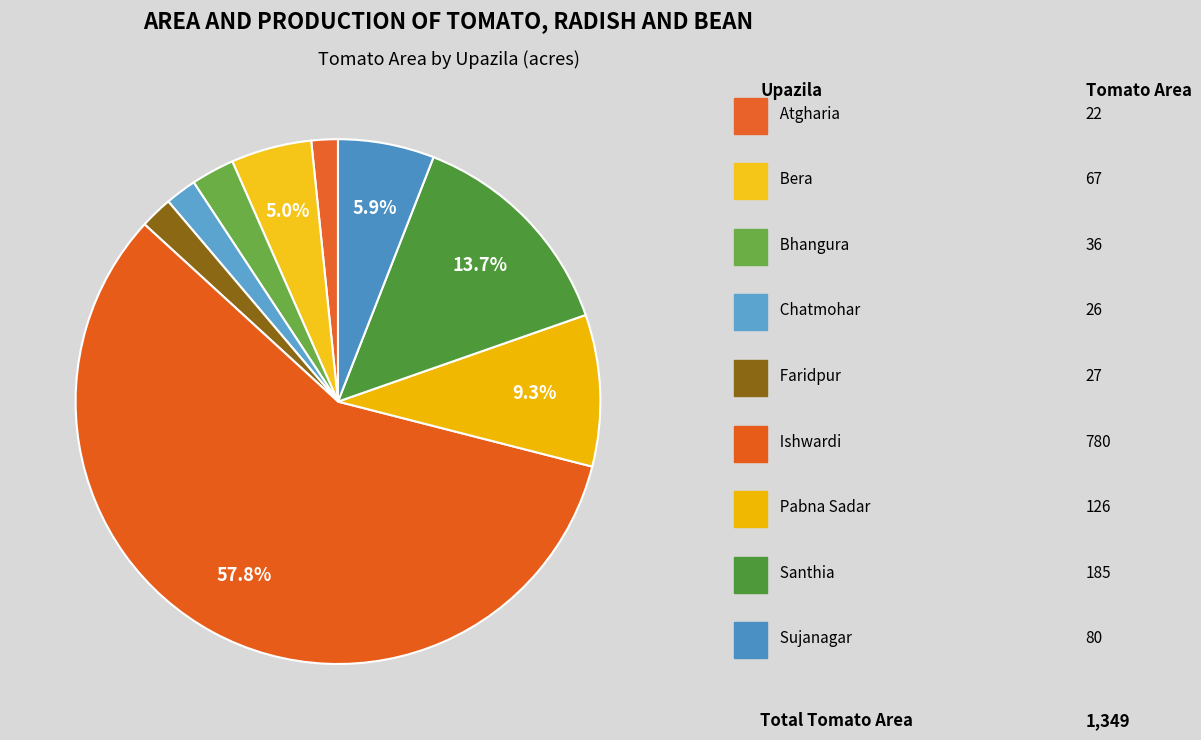

Rank the categories by value from lowest to highest.

Atgharia, Chatmohar, Faridpur, Bhangura, Bera, Sujanagar, Pabna Sadar, Santhia, Ishwardi